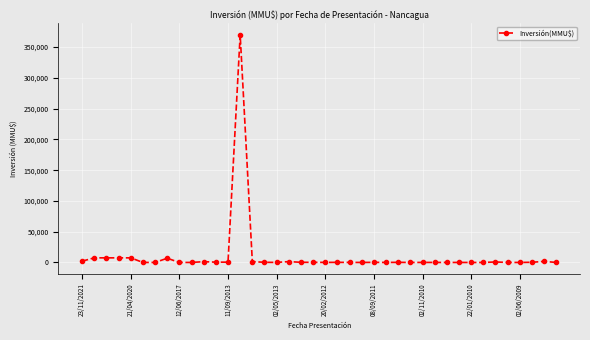

Count the number of categories in the chart.

40